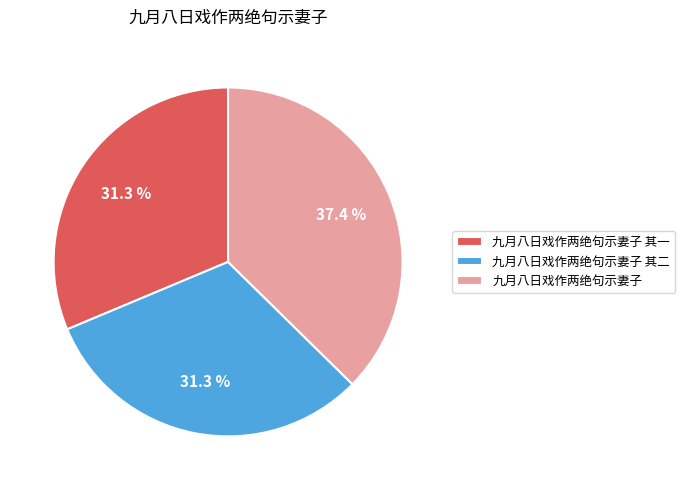

How many segments does this pie chart have?

3